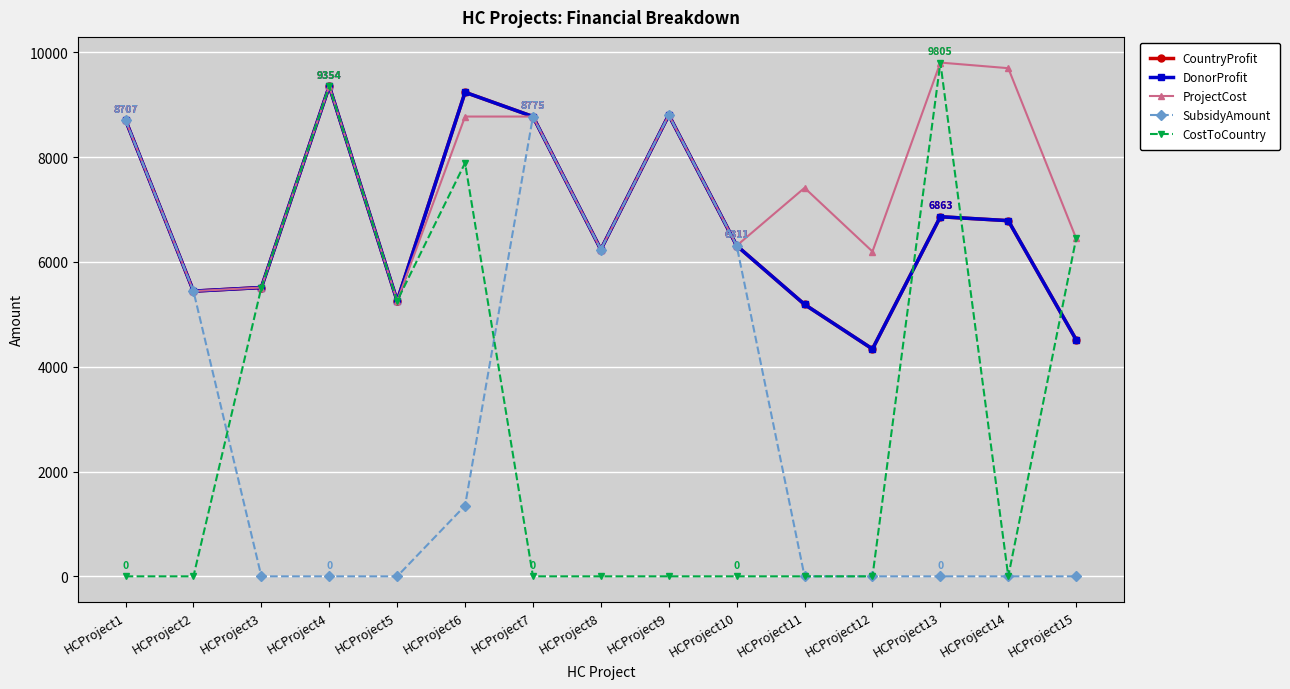

Does the chart display data point markers on the line(s)?

Yes